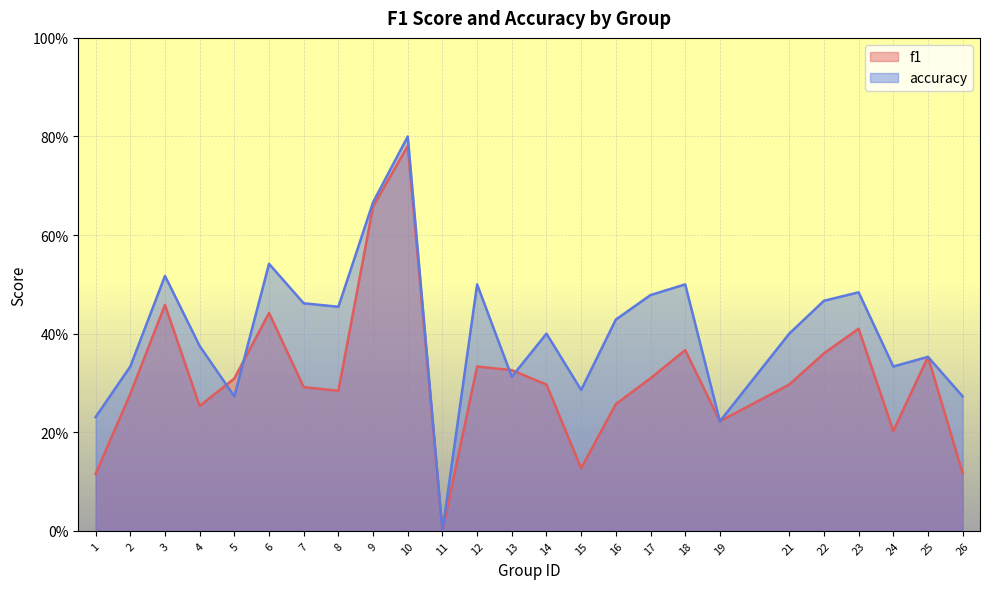

Count the number of data series in this chart.

2